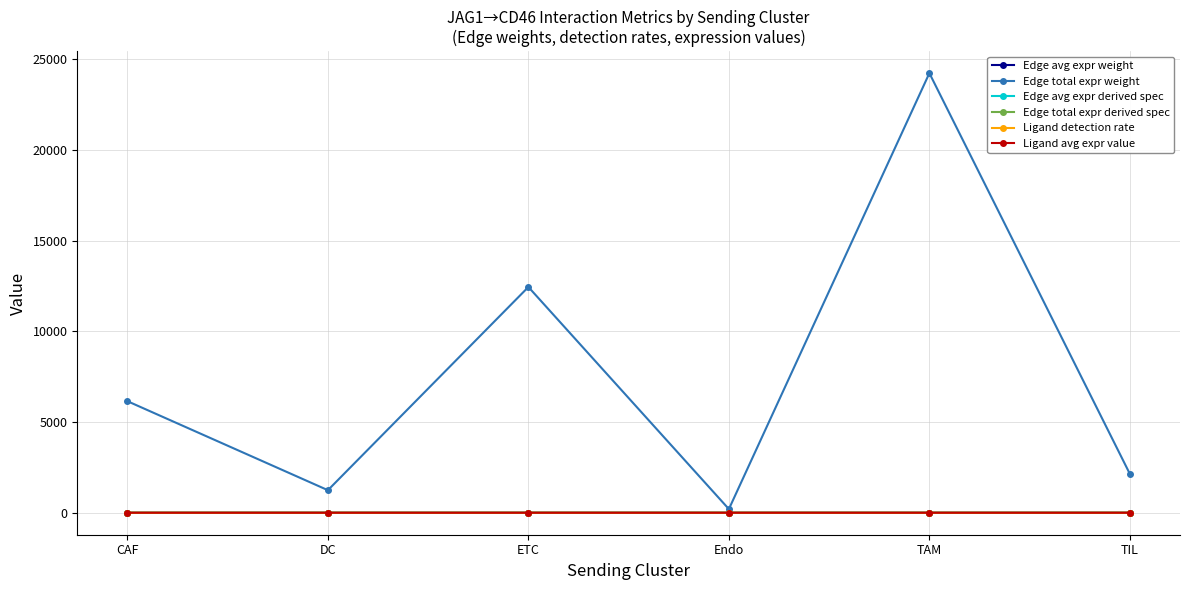

How many intersections are there between Edge avg expr derived spec and Edge total expr derived spec?

2